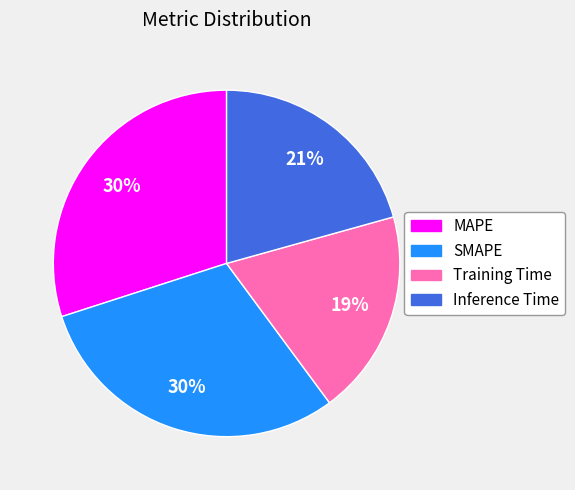

Between MAPE and Inference Time, which is larger?

MAPE